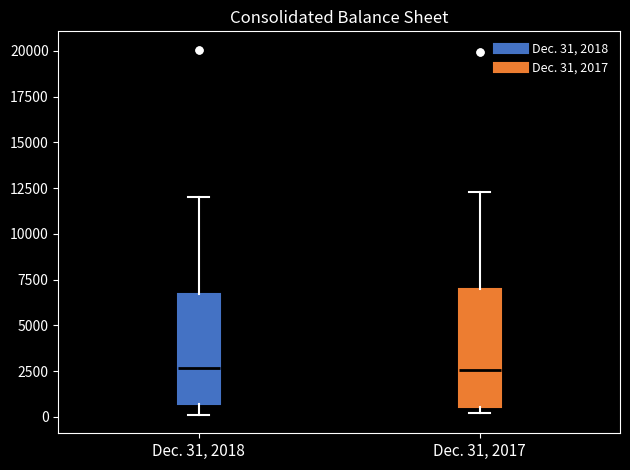

Reading left to right, transcribe this box plot: for each box, give where its median line is, the range the box spans, and where its two whiskers end, as read against the y-axis. The values are not printed on the chart, so give them approximately, as read against the axis.

Dec. 31, 2018: median 2500, box 500 to 6500, whiskers 0 to 12000
Dec. 31, 2017: median 2500, box 500 to 7000, whiskers 0 to 12500